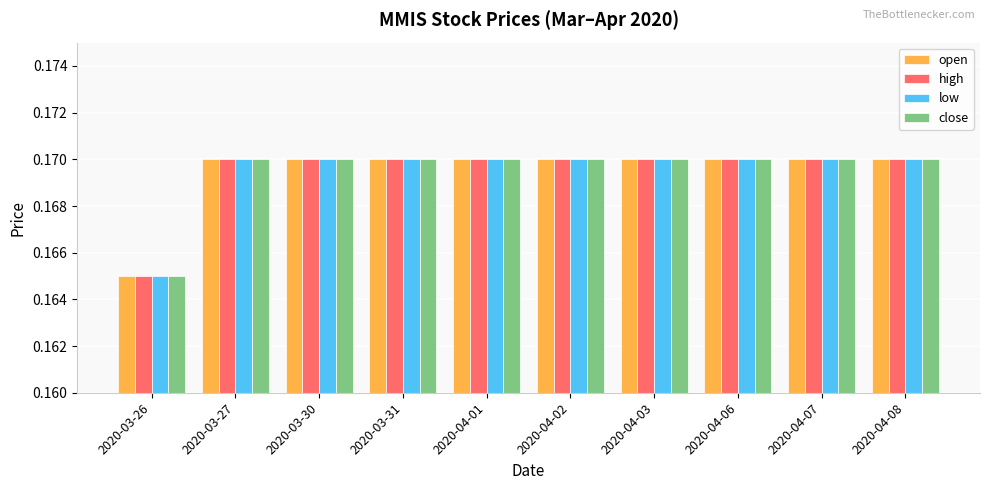

How many series are shown in this chart?

4